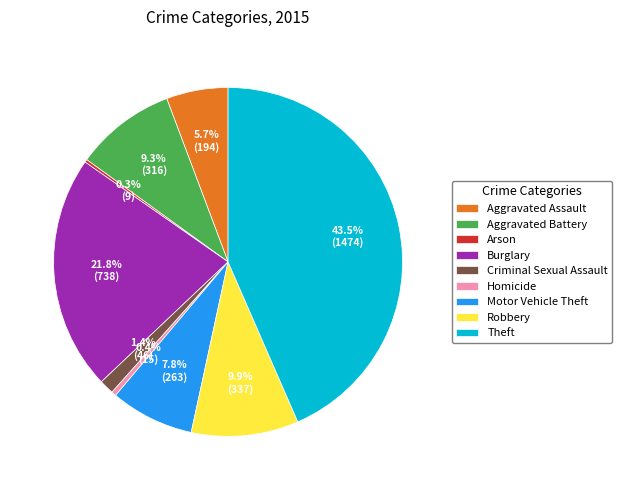

Approximately how many times larger is the value at Aggravated Battery compared to Burglary?

0.4